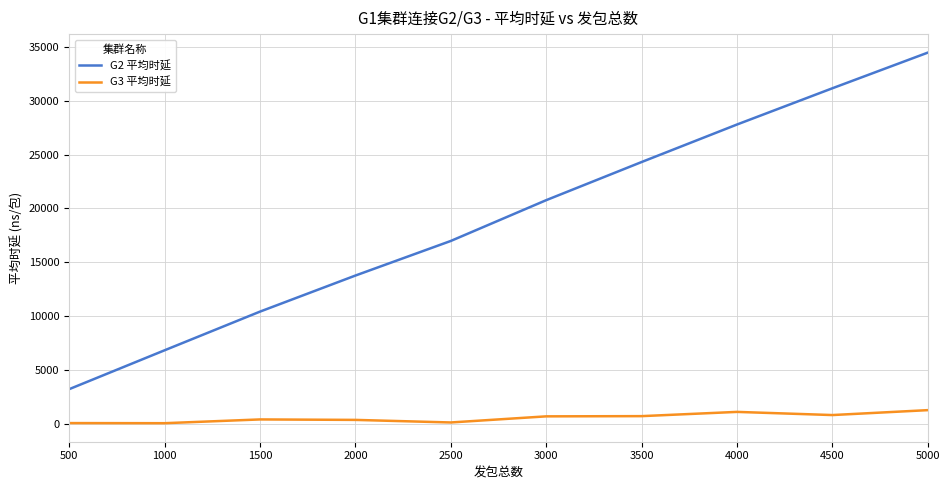

Does the chart have visible grid lines?

Yes